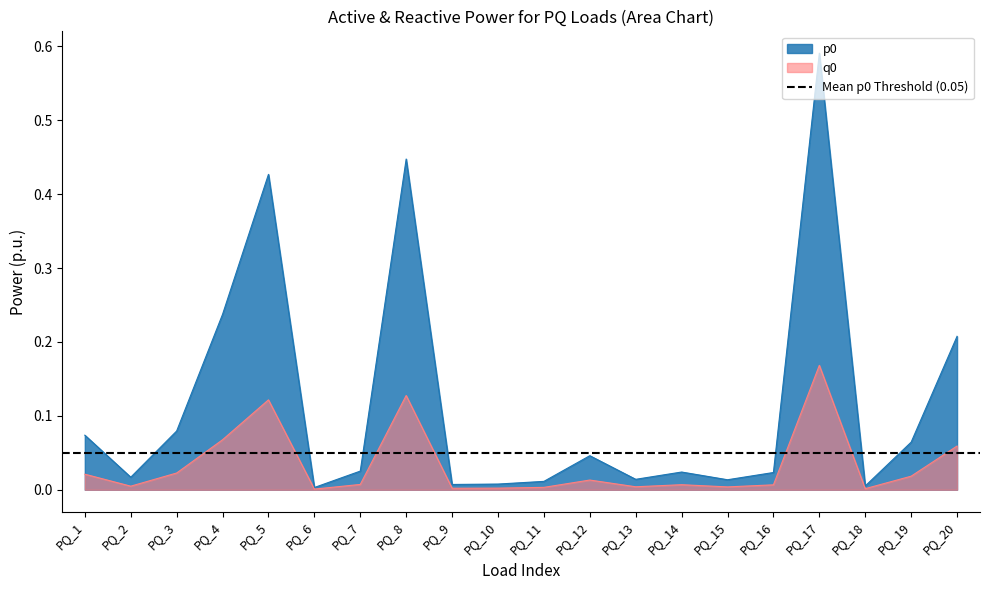

In p0, how many points are higher than both neighbors (excluding endpoints)?

5